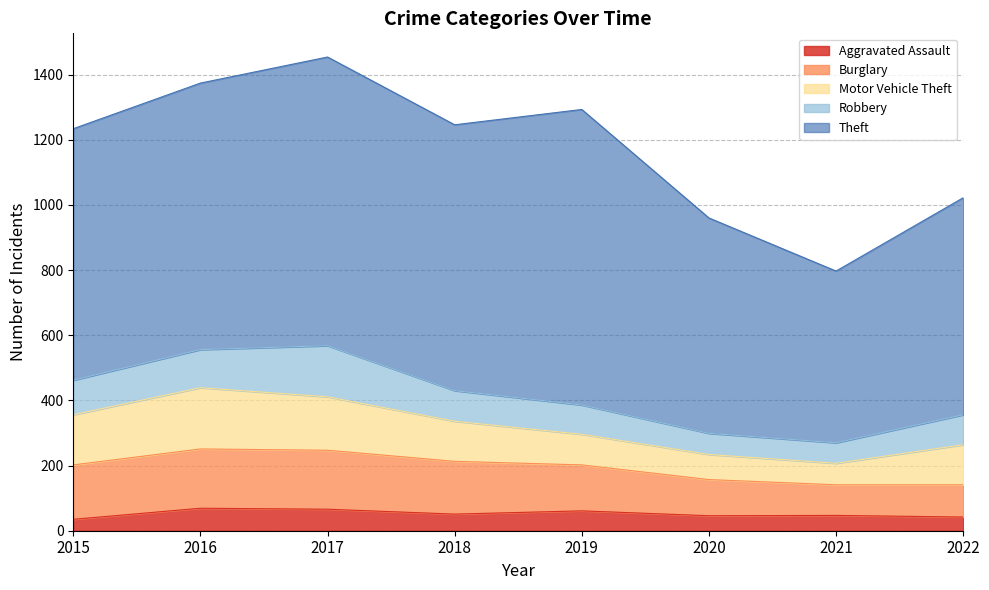

In Motor Vehicle Theft, how many points are higher than both neighbors (excluding endpoints)?

1